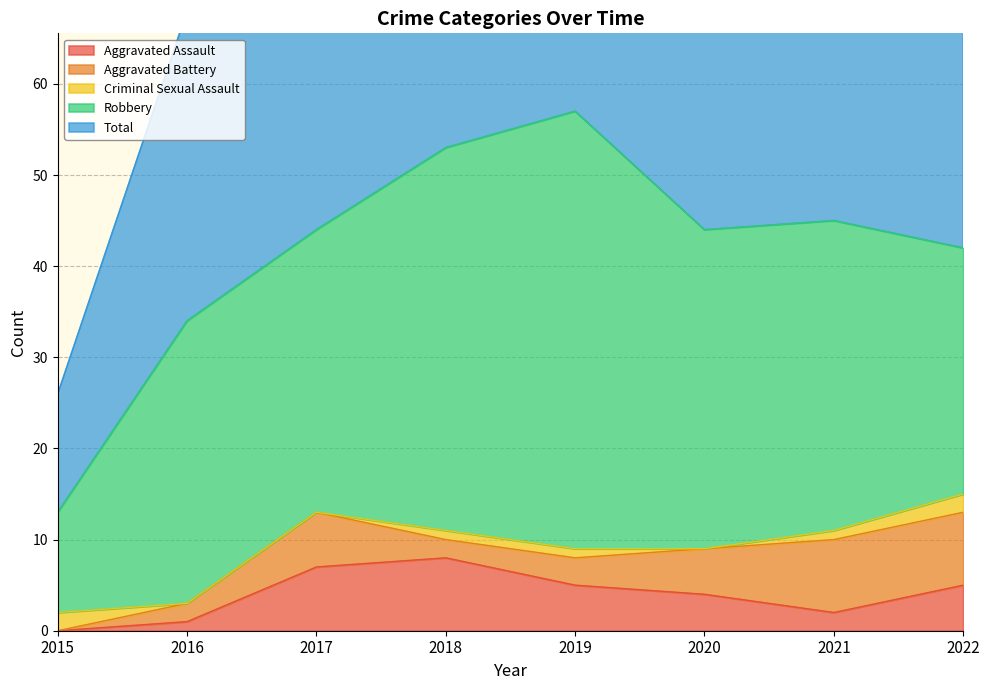

Reading left to right, list all the values displayed in this chart.

Aggravated Assault: 2015=0	2016=1	2017=7	2018=8	2019=5	2020=4	2021=2	2022=5
Aggravated Battery: 2015=0	2016=2	2017=6	2018=2	2019=3	2020=5	2021=8	2022=8
Criminal Sexual Assault: 2015=2	2016=0	2017=0	2018=1	2019=1	2020=0	2021=1	2022=2
Robbery: 2015=11	2016=31	2017=31	2018=42	2019=48	2020=35	2021=34	2022=27
Total: 2015=13	2016=34	2017=44	2018=53	2019=57	2020=44	2021=45	2022=43